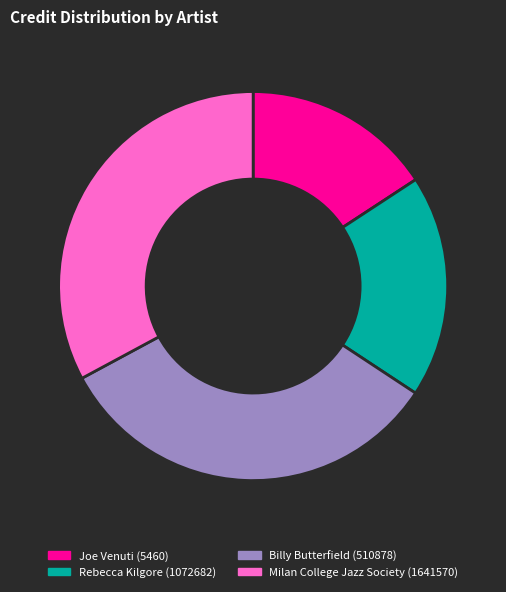

Count the number of slices in the pie.

4